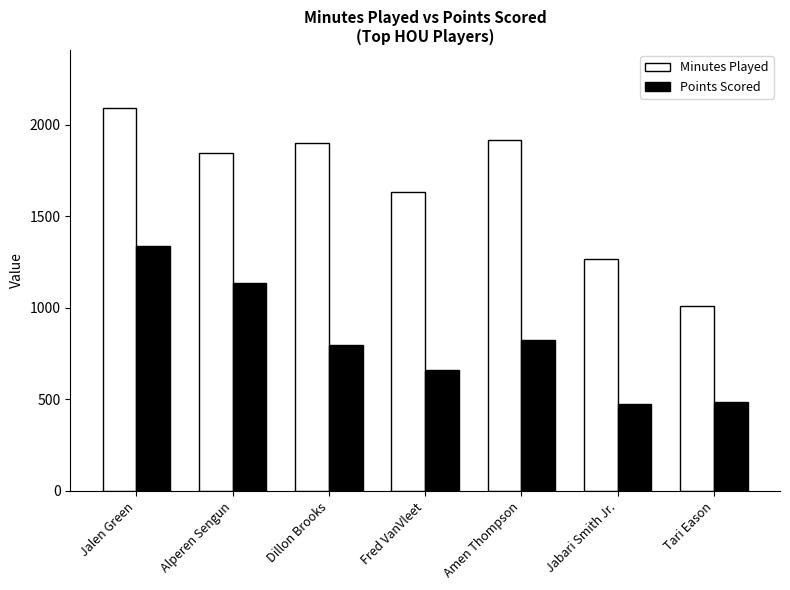

List the series in order of their peak value, lowest first.

Points Scored, Minutes Played